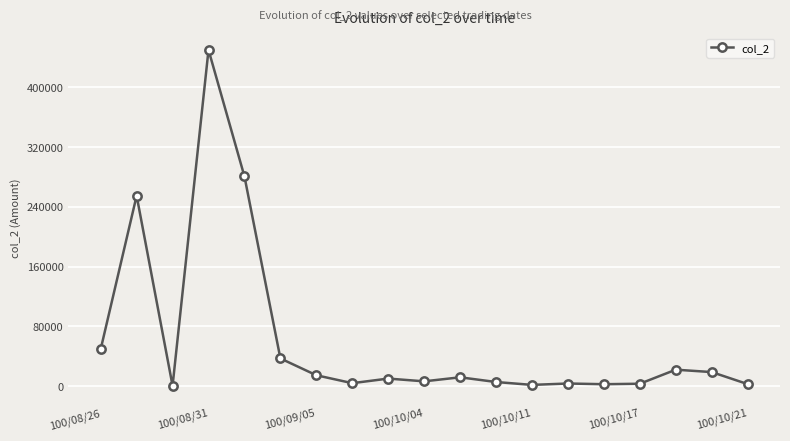

What is the difference between the maximum and minimum values?

449640